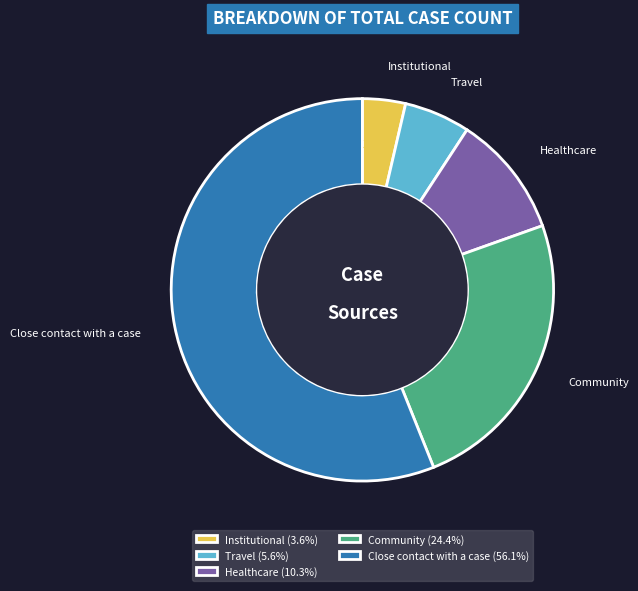

Count the number of slices in the pie.

5